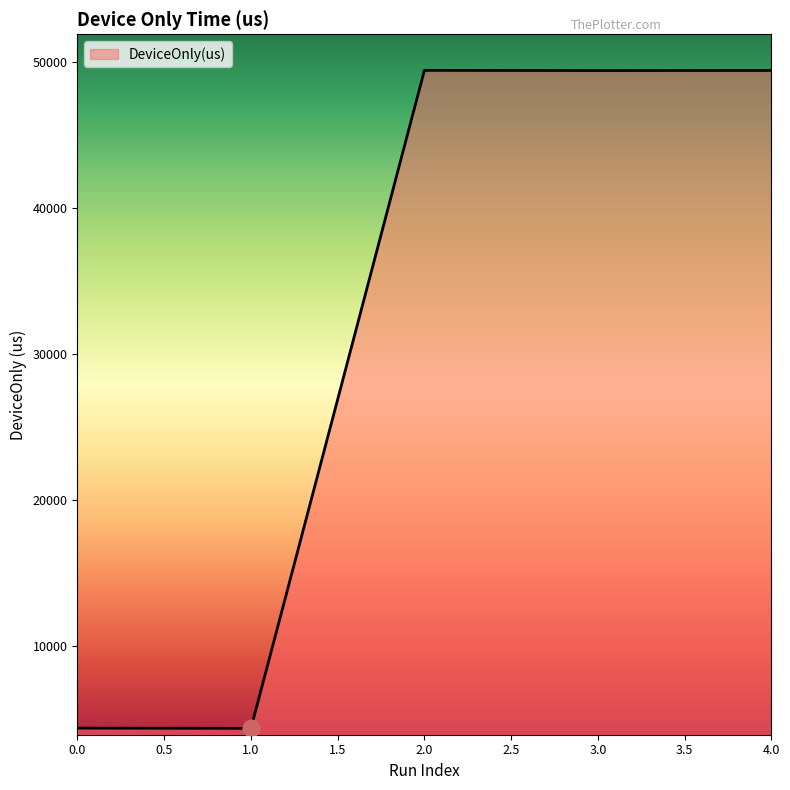

What is the difference between the maximum and minimum values?

45078.9